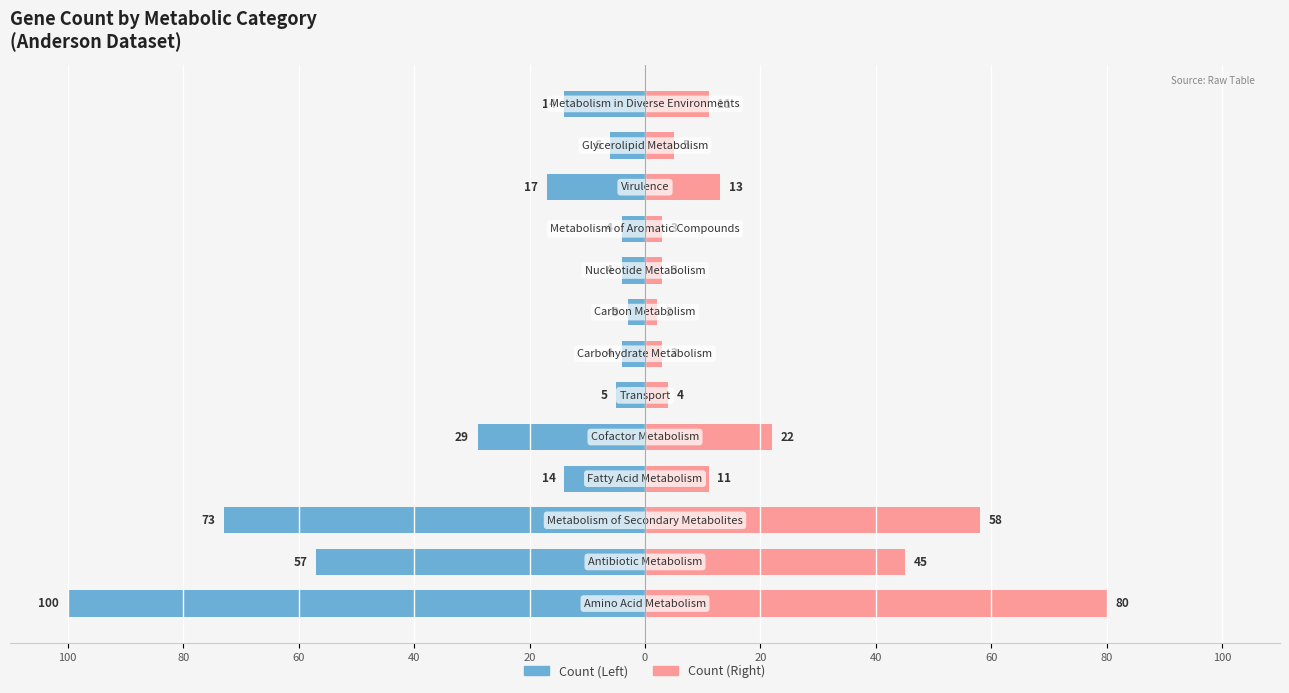

The value of anderson at 20 is -29. True or false?

True